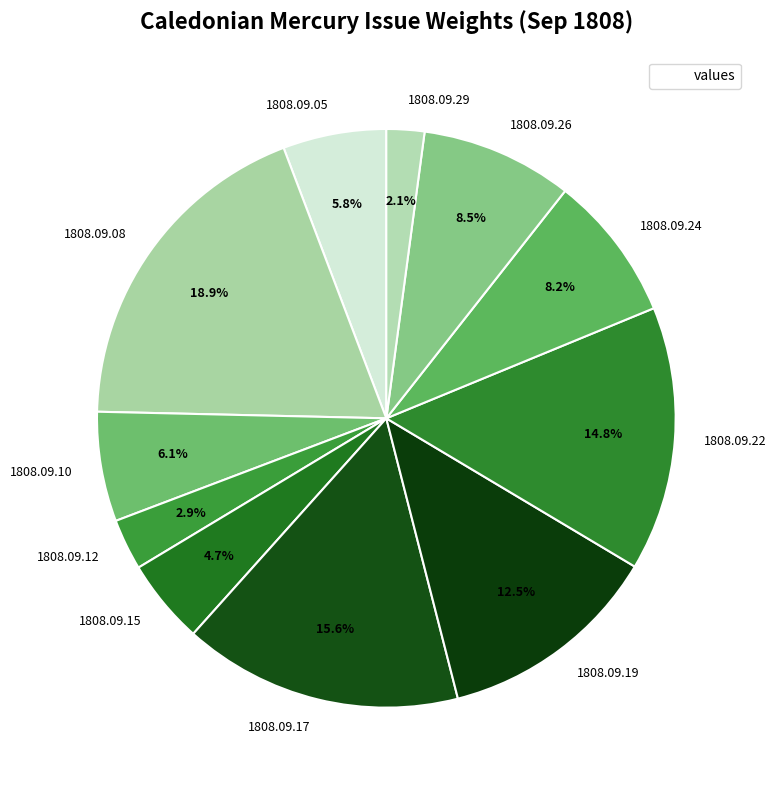

What is the smallest slice in the pie chart?

1808.09.29